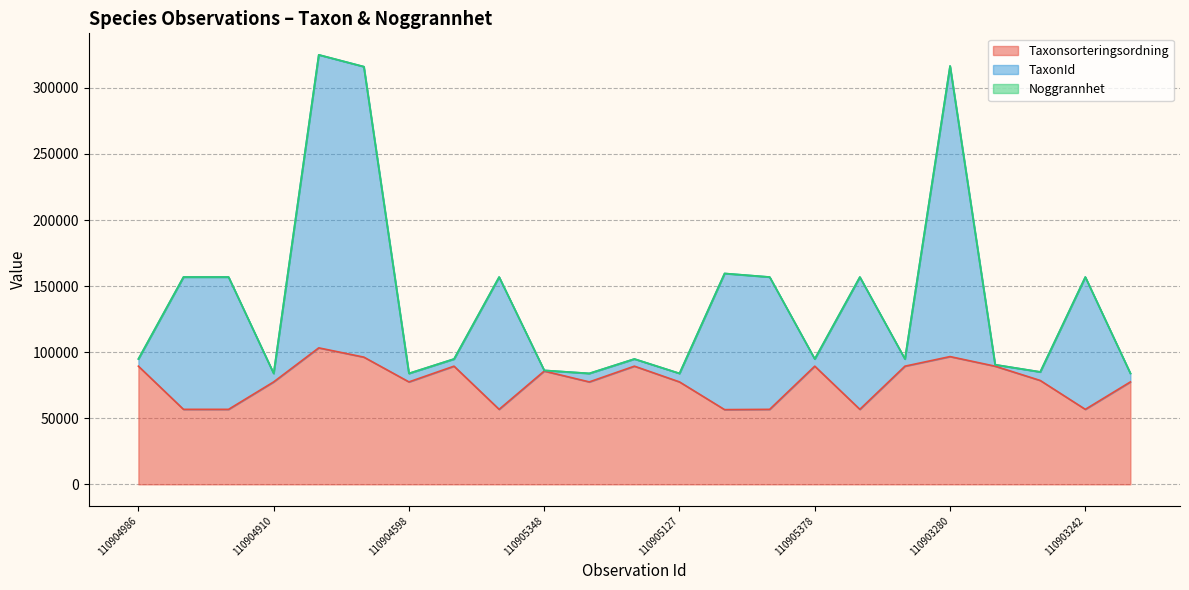

Between 110903913 and 110904271, which series saw the biggest shift?

TaxonId